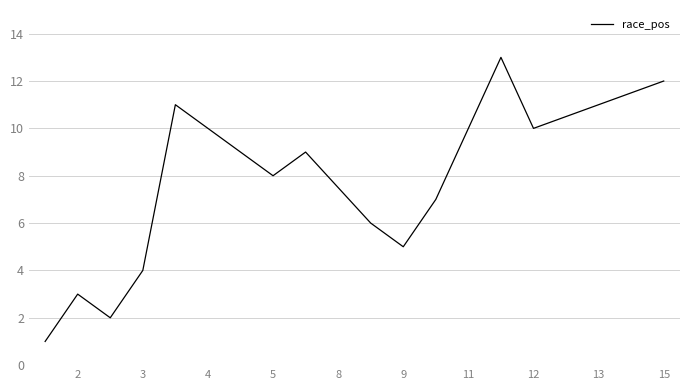

What is the maximum value shown in the chart?

13